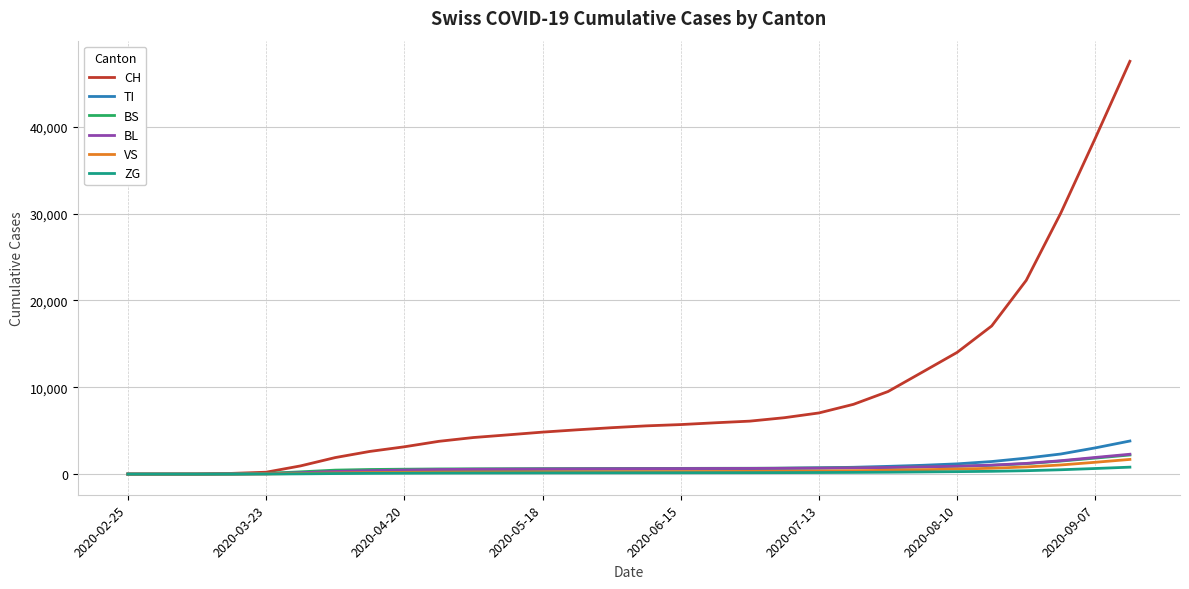

What is the highest value of the BS series?

2203